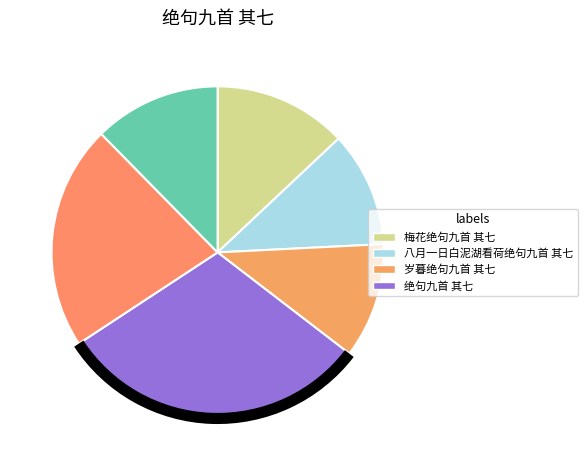

Rank the categories by value from lowest to highest.

岁暮绝句九首 其七, 八月一日白泥湖看荷绝句九首 其七, 梅花绝句九首 其七, 梅花绝句九首 其七, 绝句九首 其七, 绝句九首 其七